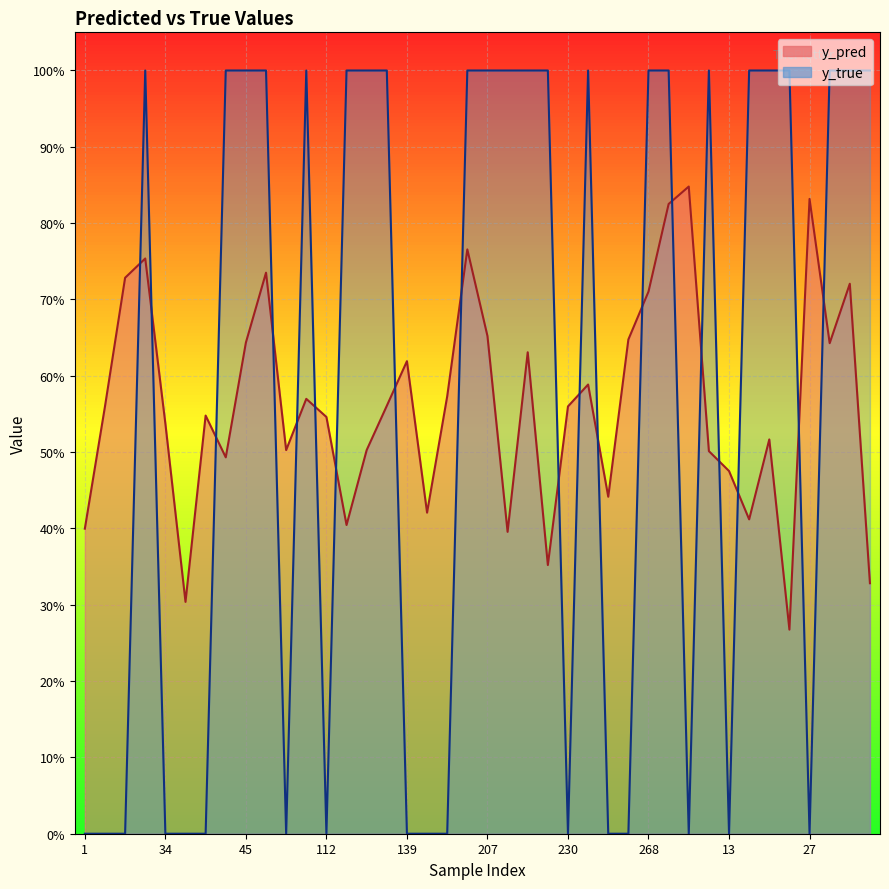

True or false: y_pred has a value of 0.4 at 207.

False